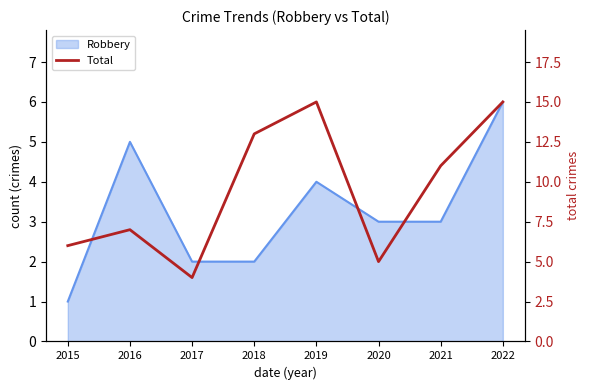

Which has a higher value, 2022 or 2017?

2022